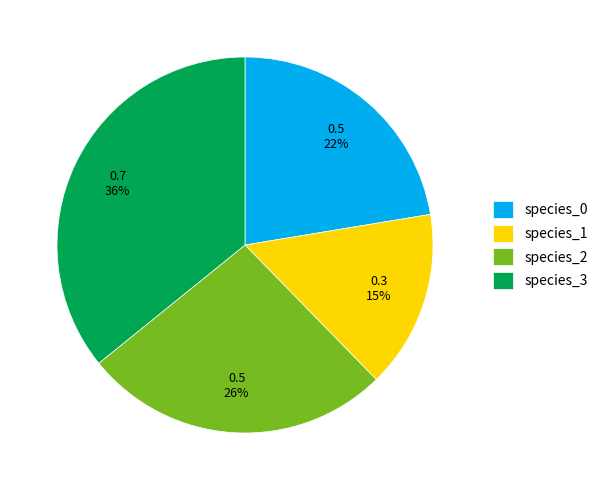

How many segments does this pie chart have?

4